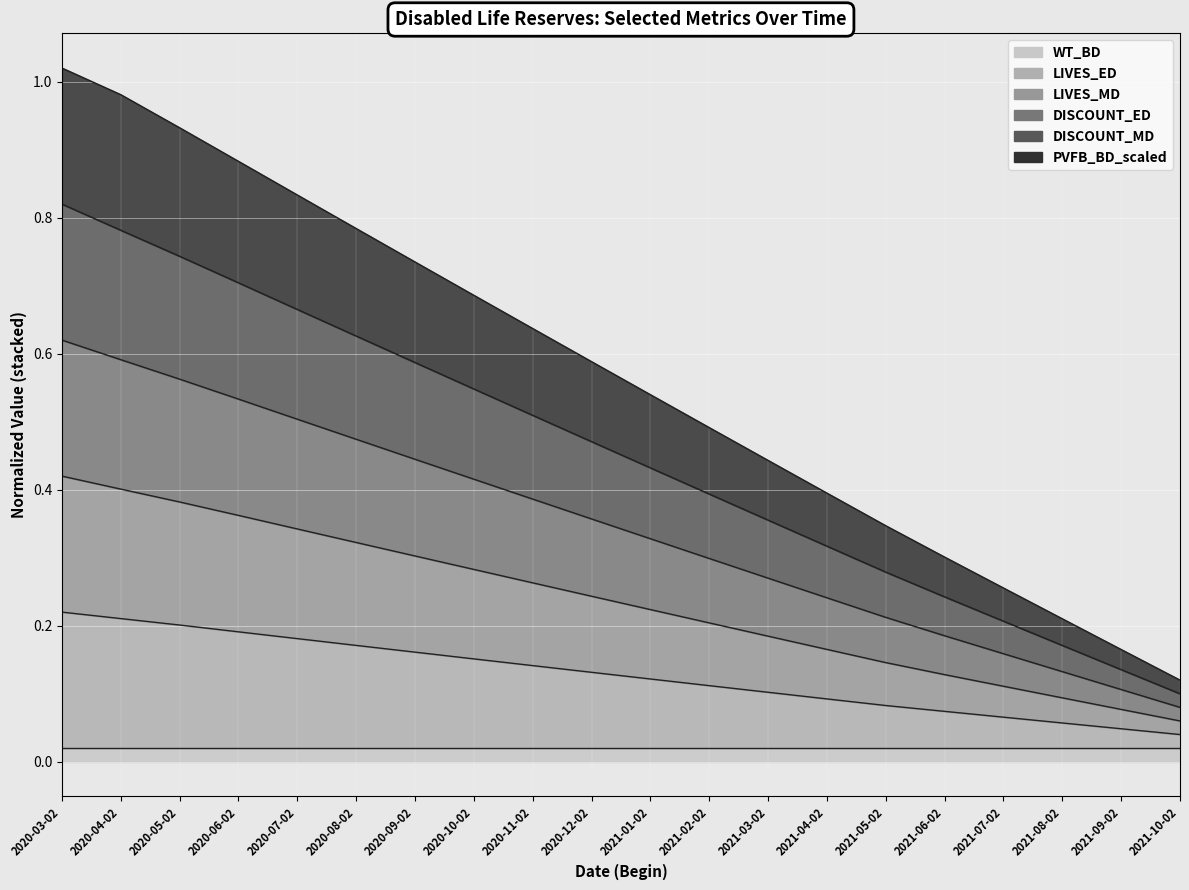

What is the difference between the maximum and second lowest values in the LIVES_ED series?

0.2